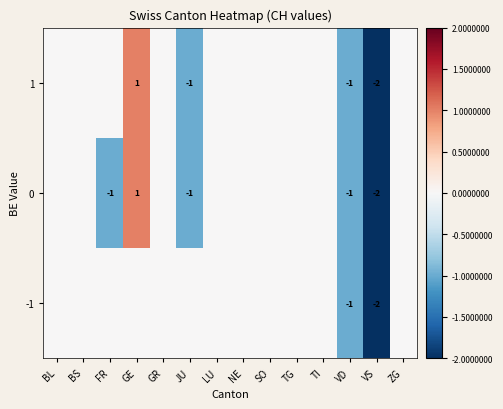

What is the total value across all series at VS?

-6